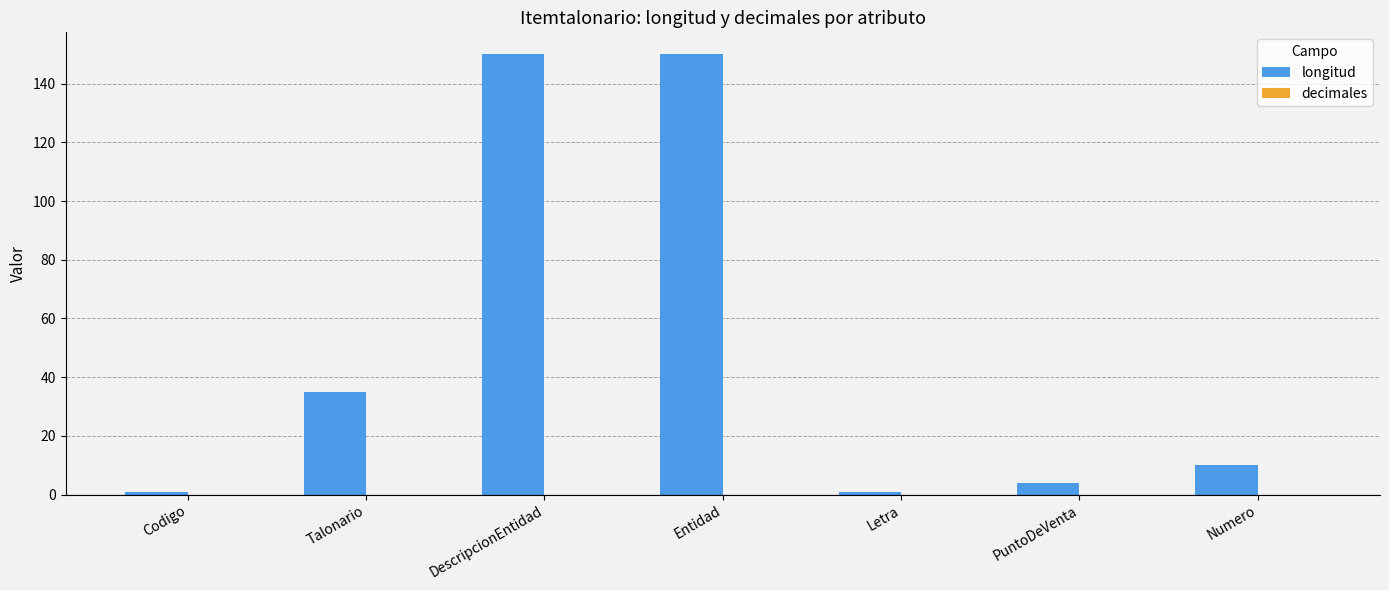

How many series are shown in this chart?

1